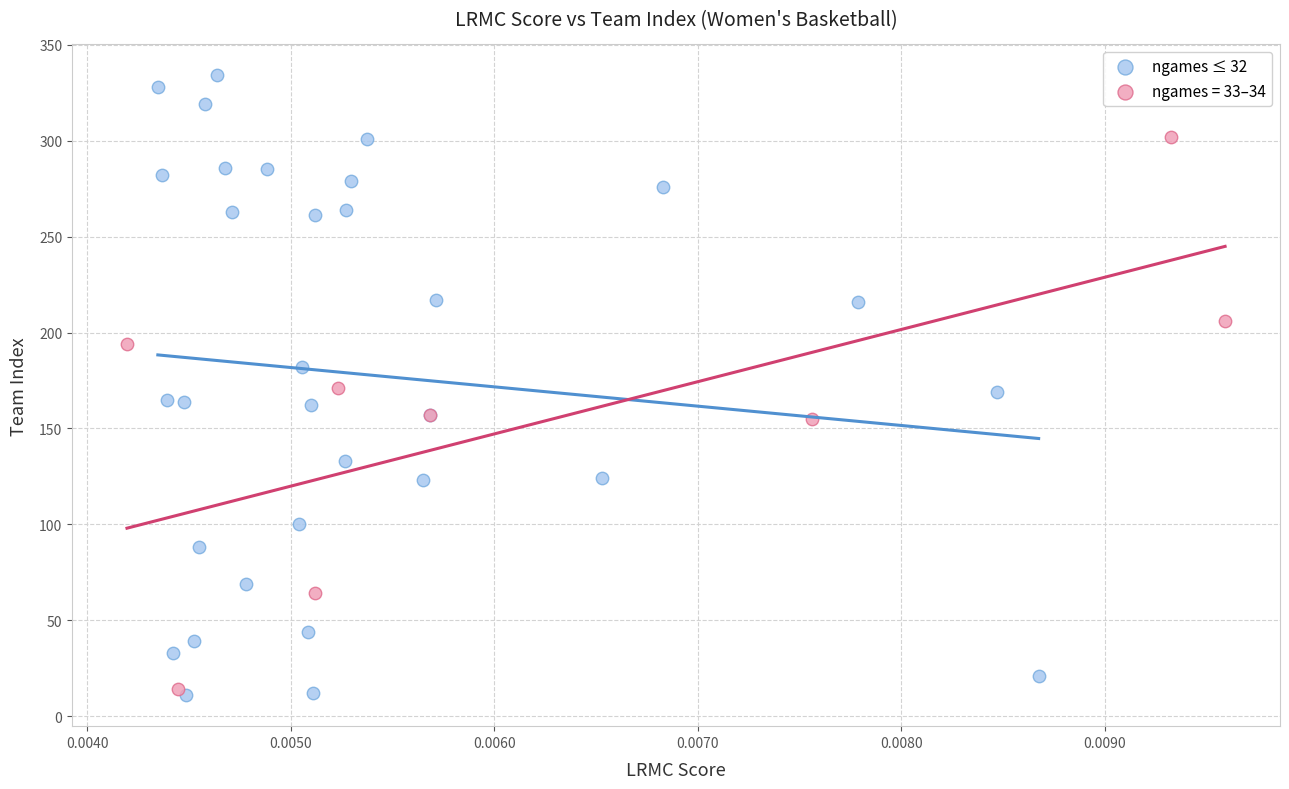

Which series has the largest Y range (max minus min)?

ngames ≤ 32